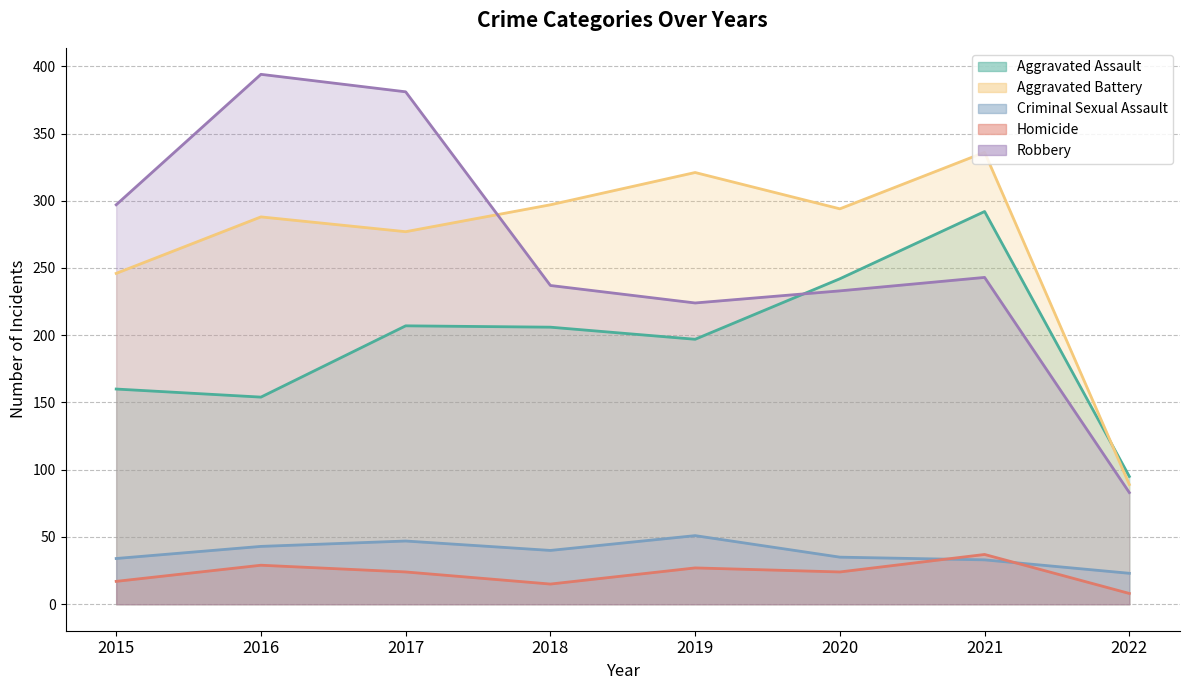

How many data points in Criminal Sexual Assault are above 40?

3